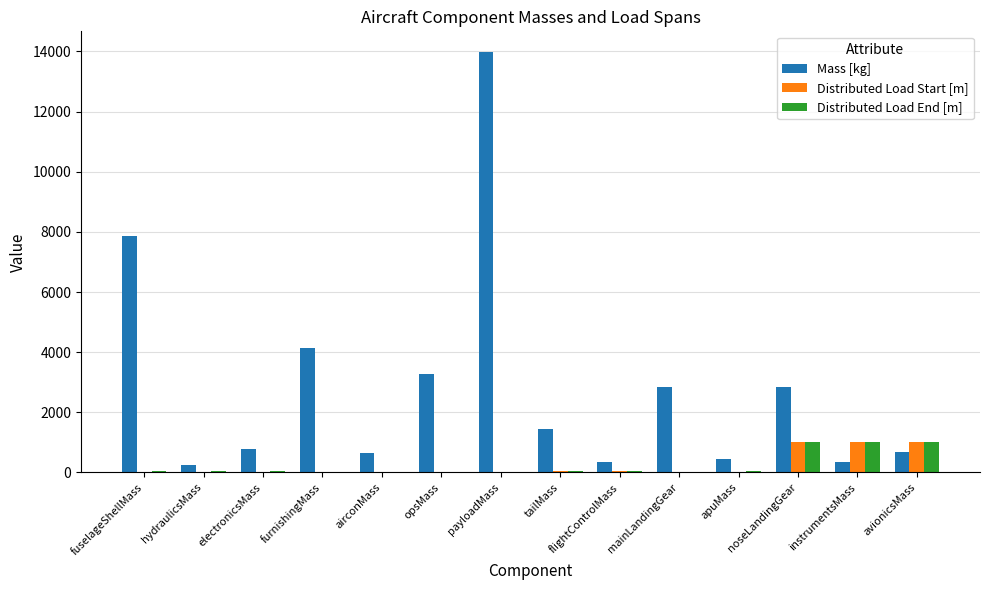

What is the greatest value displayed?

13970.6